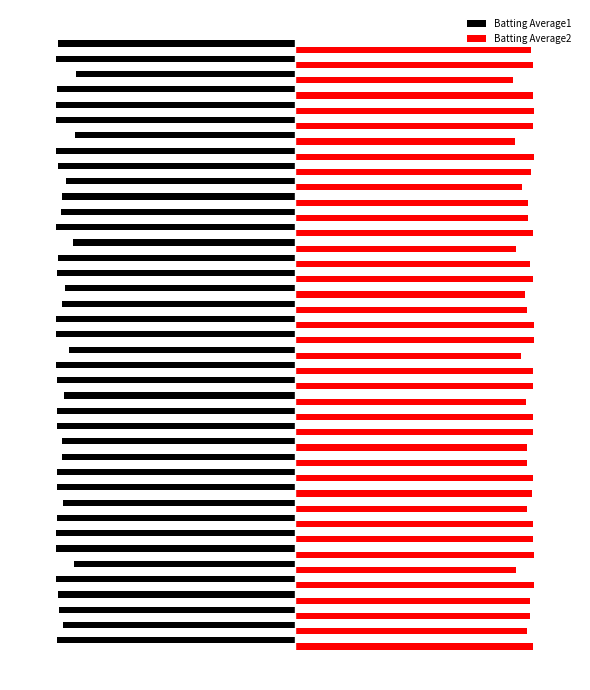

What are all the series names shown in the legend?

Batting Average1, Batting Average2